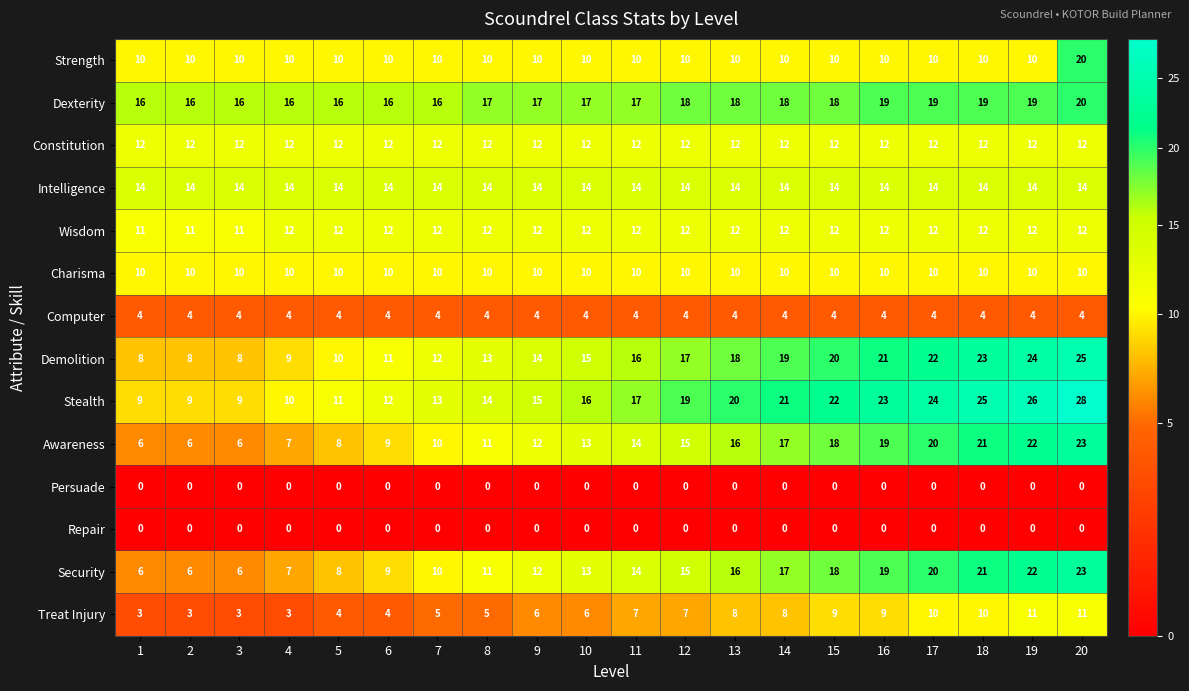

What value does the Constitution series have at 2?

12